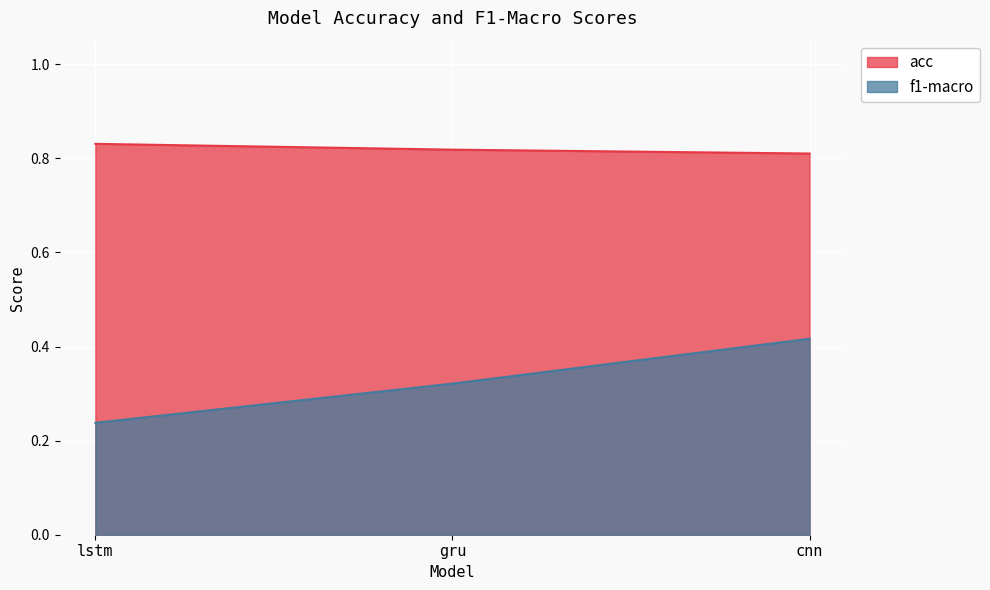

The value of f1-macro at gru is 0.3. True or false?

True